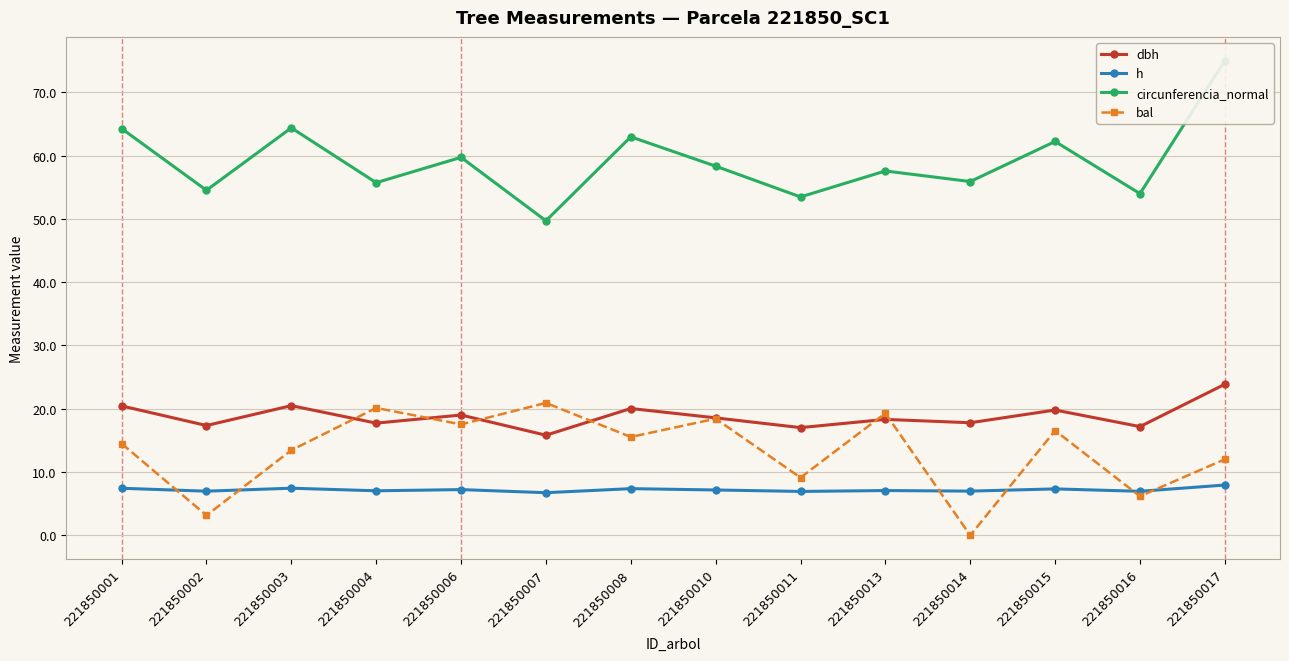

List the labels in order of dbh value, largest first.

221850017, 221850003, 221850001, 221850008, 221850015, 221850006, 221850010, 221850013, 221850014, 221850004, 221850002, 221850016, 221850011, 221850007